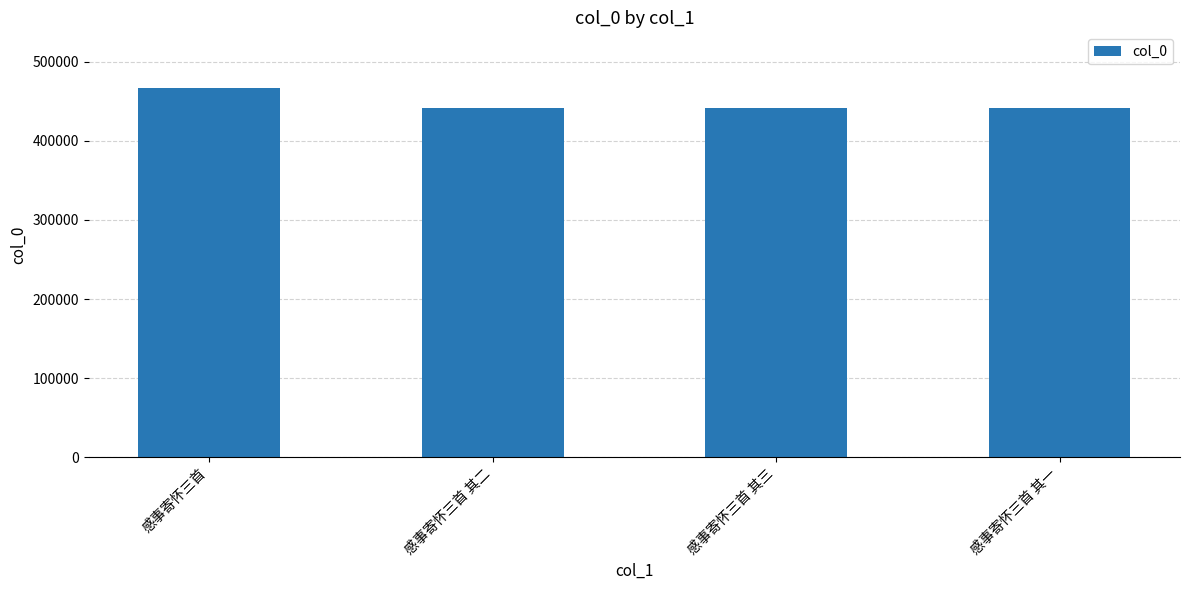

How many data points are less than 441843?

2